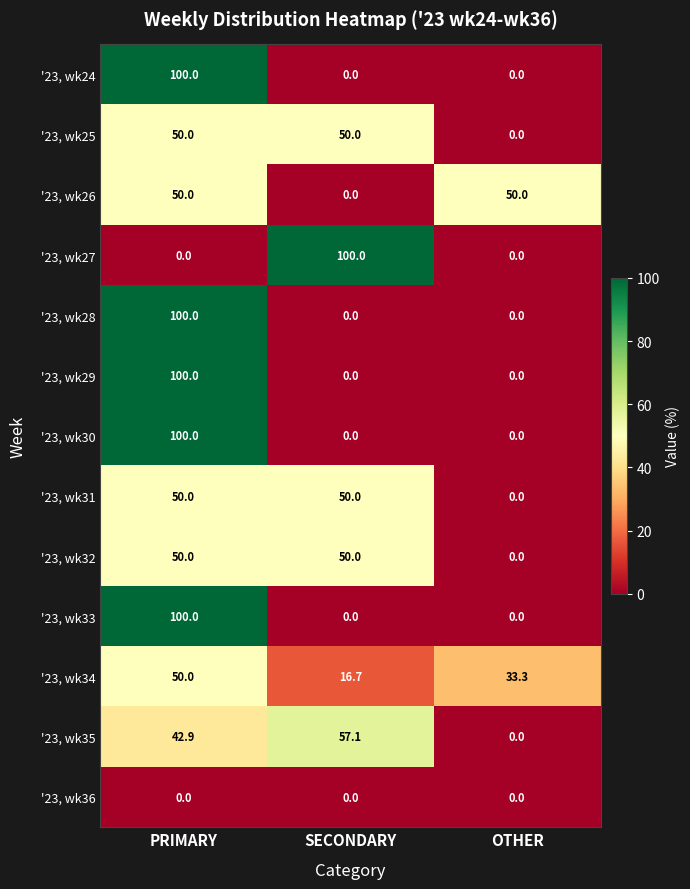

The '23, wk31 series shows 12.0 at SECONDARY. True or false?

False